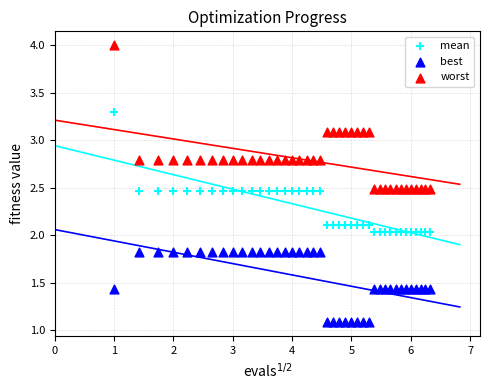

Which series reaches the maximum Y coordinate?

worst